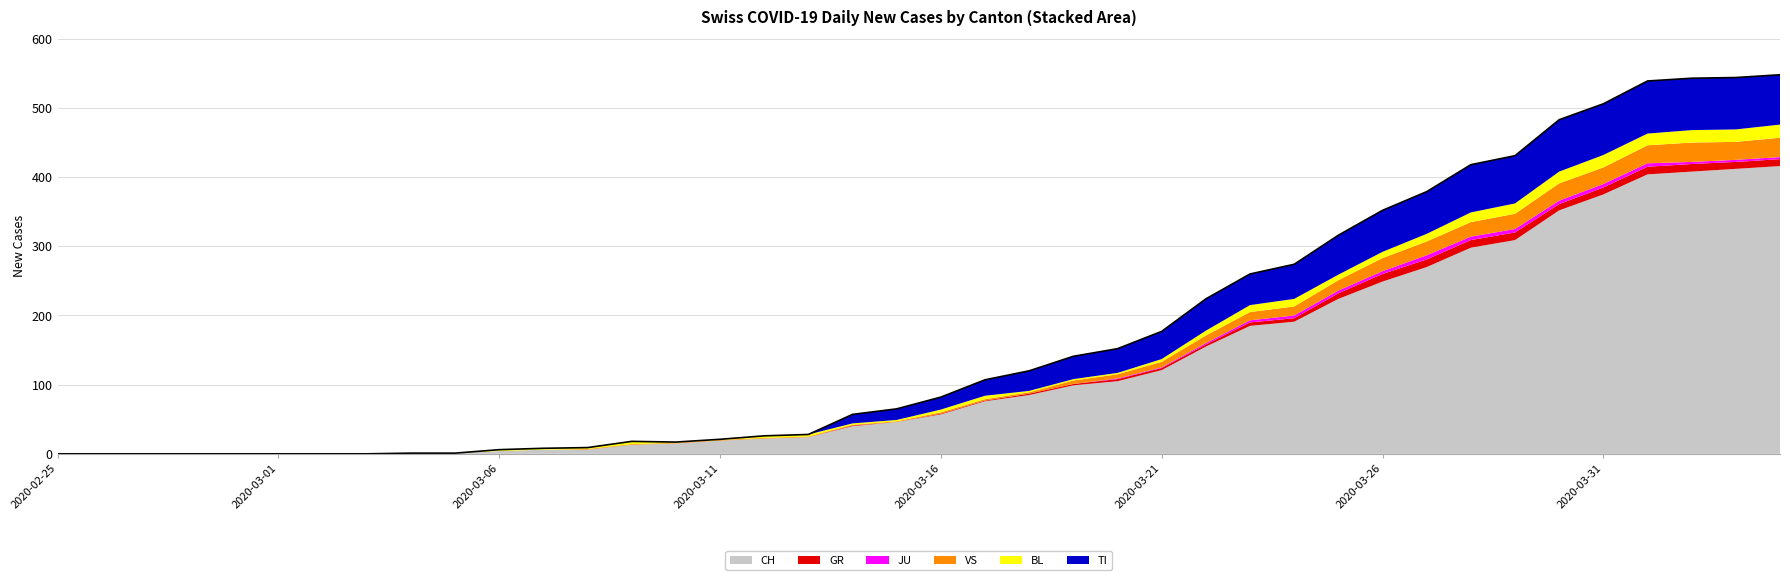

What is the label of the 17th point from the right?

2020-03-19